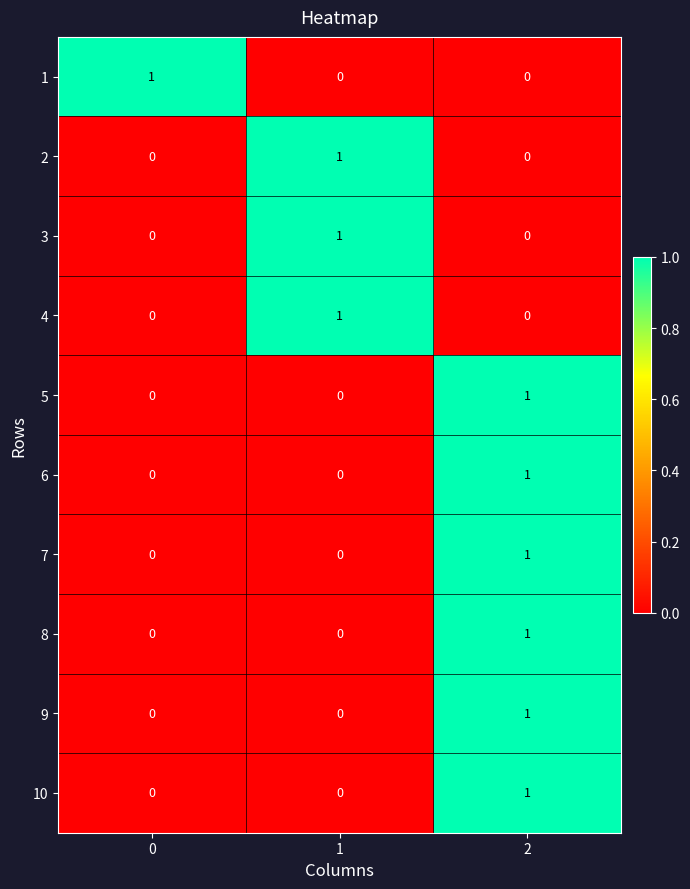

Reading left to right, what are all the values shown in this chart?

1: 0=1	1=0	2=0
2: 0=0	1=1	2=0
3: 0=0	1=1	2=0
4: 0=0	1=1	2=0
5: 0=0	1=0	2=1
6: 0=0	1=0	2=1
7: 0=0	1=0	2=1
8: 0=0	1=0	2=1
9: 0=0	1=0	2=1
10: 0=0	1=0	2=1